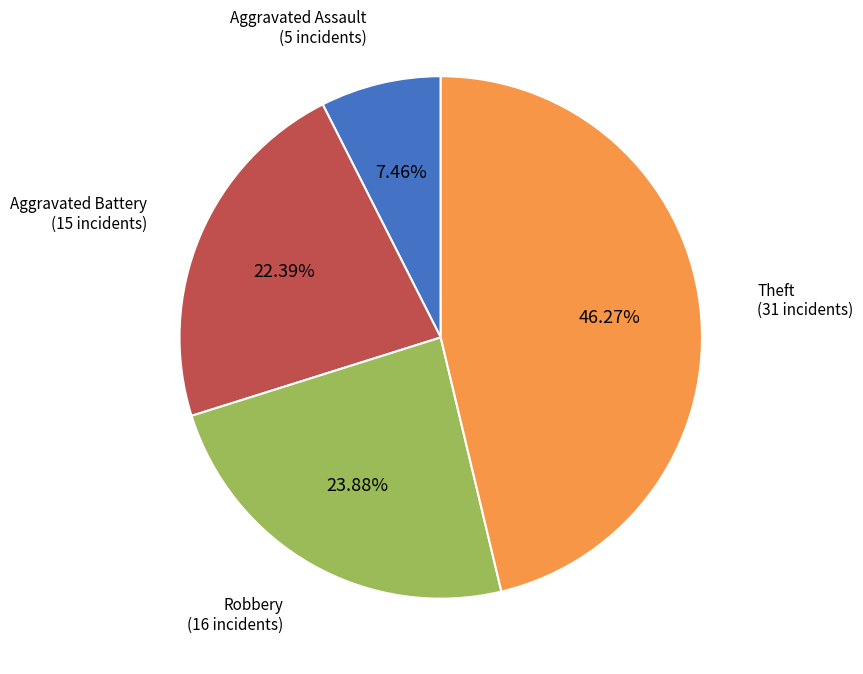

Approximately how many times larger is the value at Aggravated Battery compared to Theft?

0.5